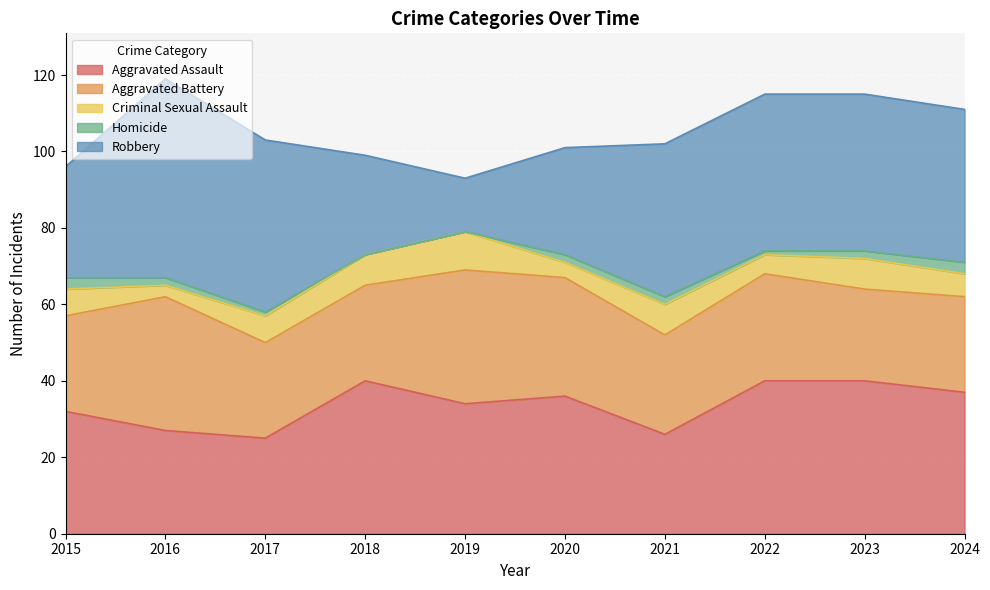

How many lines are shown in the chart?

5